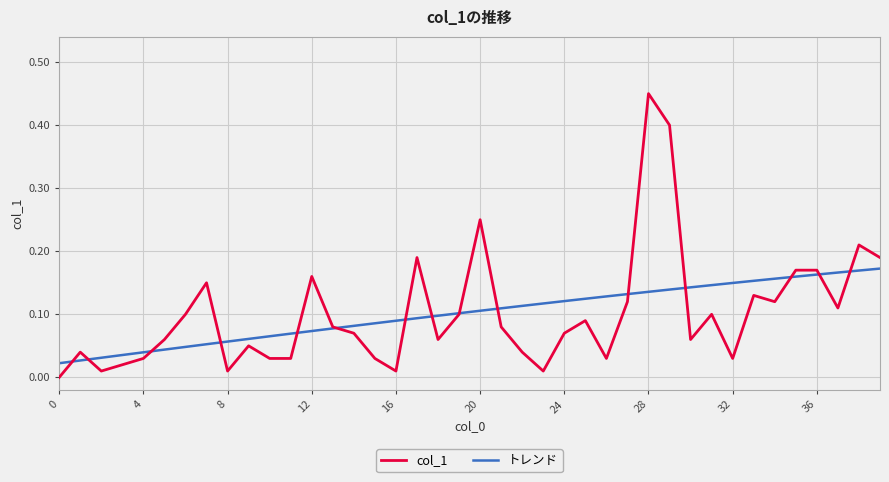

Which series has the largest range (max minus min)?

col_1